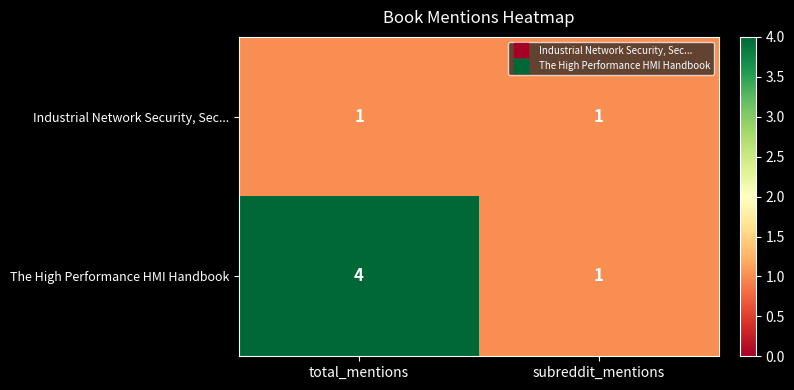

What is the total value across all series at subreddit_mentions?

2